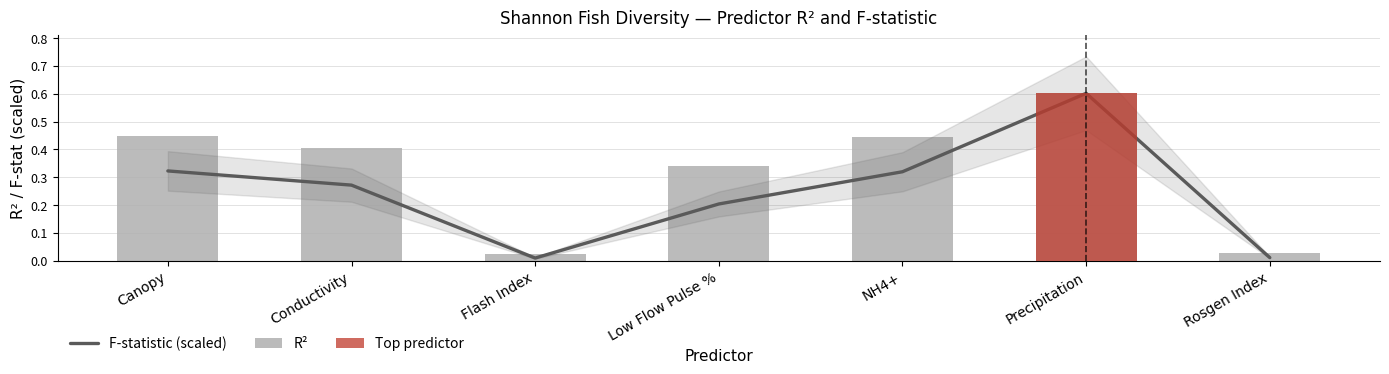

The F-statistic (scaled) series shows 0.0 at Rosgen Index. True or false?

True